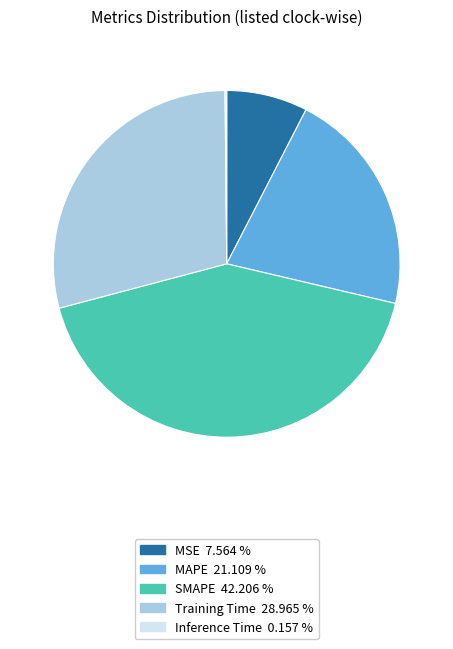

The SMAPE slice represents 42% of the pie. True or false?

True